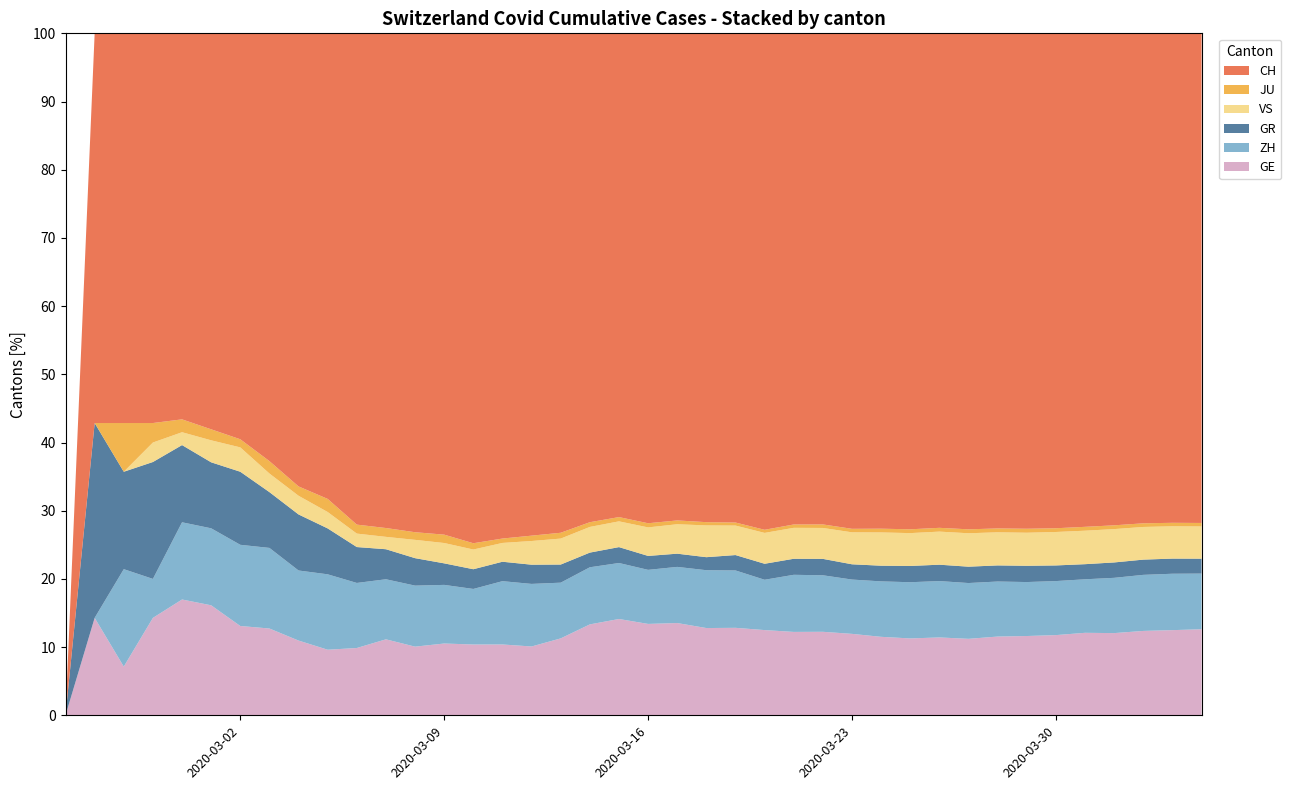

Reading left to right, transcribe all the data shown in this chart.

GE: 0=0	1=1	2=1	3=5	4=9	5=10	6=11	7=14	8=16	9=20	10=30	11=43	12=45	13=60	14=79	15=113	16=154	17=225	18=347	19=430	20=551	21=705	22=857	23=1035	24=1204	25=1342	26=1445	27=1600	28=1717	29=1856	30=2057	31=2215	32=2419	33=2530	34=2743	35=2984	36=3160	37=3445	38=3650	39=3788
ZH: 0=0	1=0	2=2	3=2	4=6	5=7	6=10	7=13	8=15	9=23	10=29	11=34	12=40	13=49	14=62	15=101	16=140	17=163	18=218	19=250	20=326	21=429	22=568	23=679	24=711	25=919	26=978	27=1067	28=1213	29=1357	30=1489	31=1616	32=1690	33=1722	34=1848	35=1936	36=2125	37=2289	38=2417	39=2450
GR: 0=0	1=2	2=2	3=6	4=6	5=6	6=9	7=9	8=12	9=14	10=16	11=17	12=18	13=18	14=22	15=31	16=43	17=53	18=56	19=71	20=84	21=101	22=128	23=182	24=226	25=258	26=284	27=300	28=343	29=393	30=433	31=474	32=495	33=519	34=535	35=547	36=592	37=622	38=649	39=657
JU: 0=0	1=0	2=1	3=1	4=1	5=1	6=1	7=2	8=2	9=4	10=4	11=5	12=5	13=7	14=7	15=7	16=12	17=17	18=18	19=19	20=25	21=29	22=32	23=36	24=44	25=54	26=61	27=69	28=82	29=92	30=100	31=114	32=119	33=127	34=128	35=140	36=145	37=149	38=149	39=154
VS: 0=0	1=0	2=0	3=1	4=1	5=2	6=3	7=3	8=4	9=5	10=6	11=7	12=12	13=17	14=22	15=30	16=53	17=76	18=98	19=115	20=172	21=225	22=312	23=349	24=436	25=498	26=535	27=628	28=728	29=793	30=874	31=968	32=1017	33=1055	34=1144	35=1211	36=1282	37=1334	38=1385	39=1418
CH: 0=0	1=4	2=8	3=20	4=30	5=36	6=50	7=69	8=97	9=142	10=219	11=280	12=327	13=419	14=569	15=806	16=1124	17=1461	18=1866	19=2160	20=2954	21=3722	22=4801	23=5788	24=7014	25=7904	26=8498	27=9735	28=10838	29=11975	30=13064	31=14367	32=15207	33=15809	34=16928	35=17852	36=18915	37=20005	38=20978	39=21554